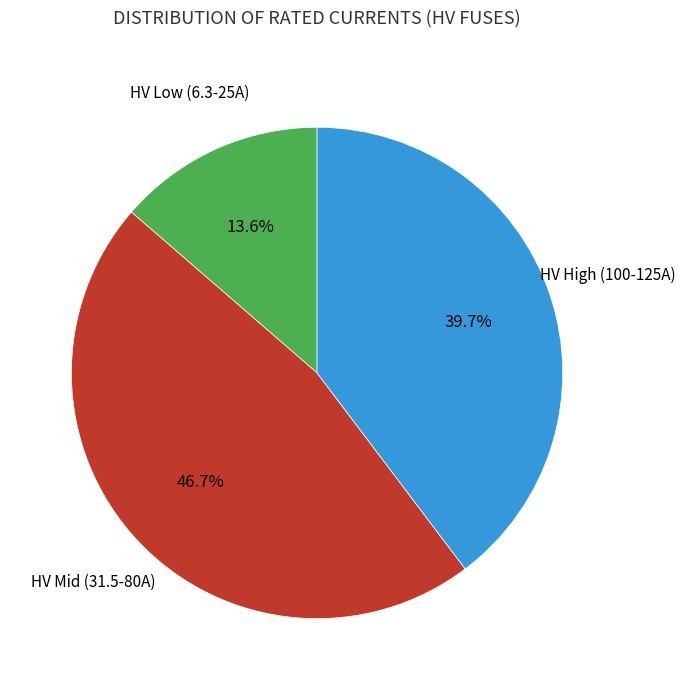

To the nearest percent, what is the average slice percentage?

33%